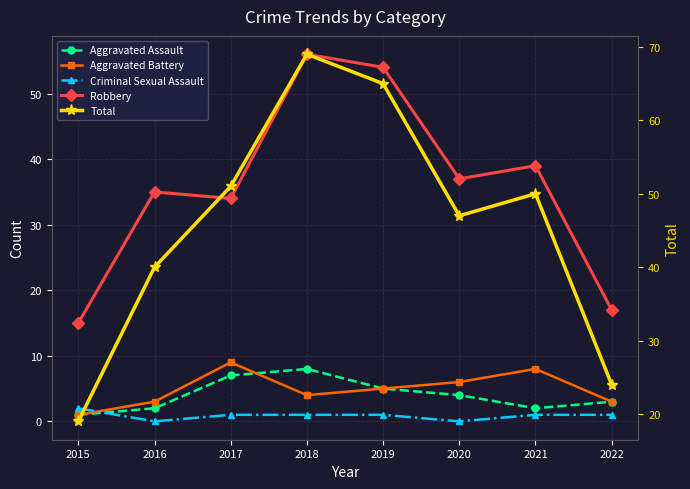

What is the highest value of the Aggravated Battery series?

9